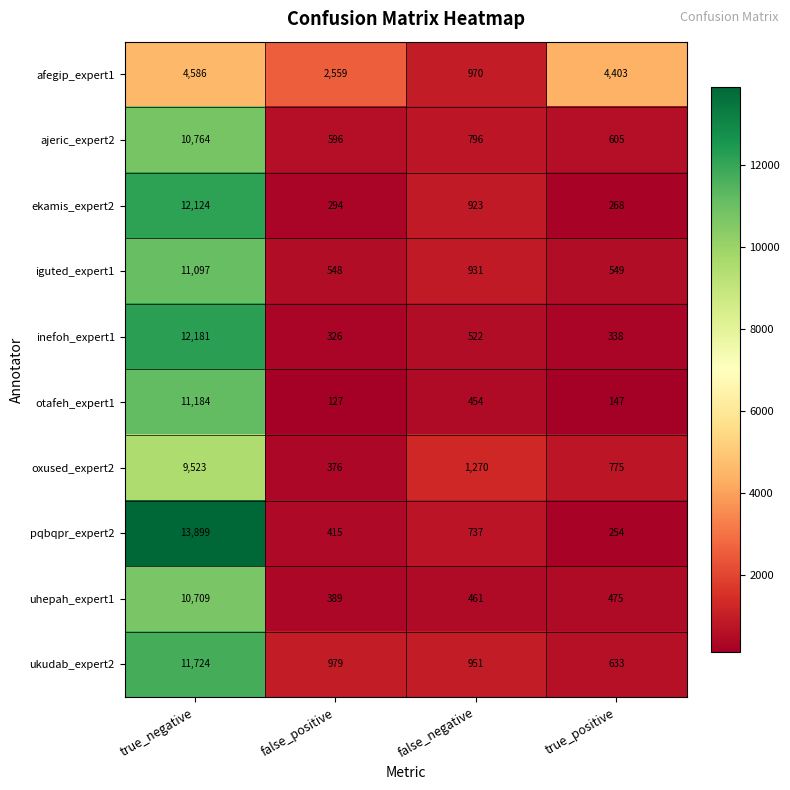

Which series has the widest spread of values?

pqbqpr_expert2